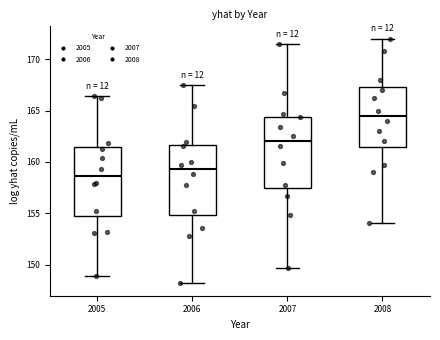

Reading left to right, read every box against the y-axis: the position of its median line, the range the box covers, and the ends of its whiskers. The values are not printed on the chart, so give them approximately, as read against the axis.

2005: median 158.5, box 154.5 to 161.5, whiskers 149.0 to 166.5
2006: median 159.5, box 155.0 to 161.5, whiskers 148.0 to 167.5
2007: median 162.0, box 157.5 to 164.5, whiskers 149.5 to 171.5
2008: median 164.5, box 161.5 to 167.5, whiskers 154.0 to 172.0